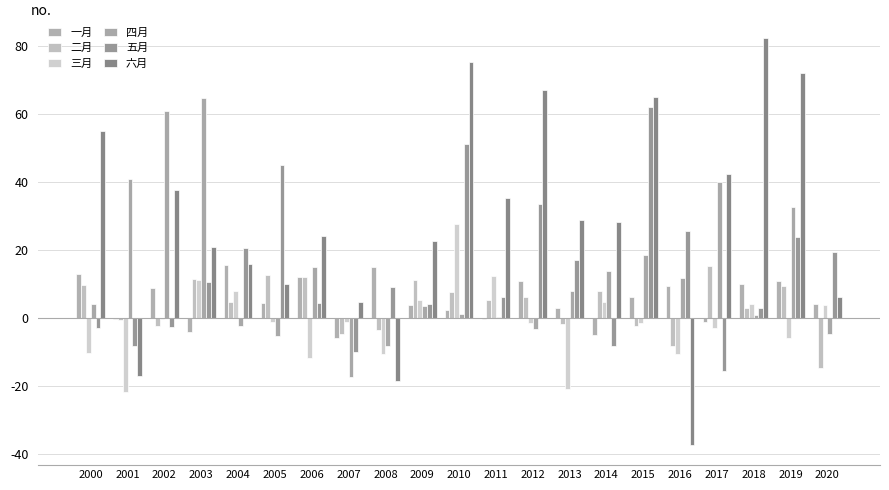

How many groups of bars are there?

21